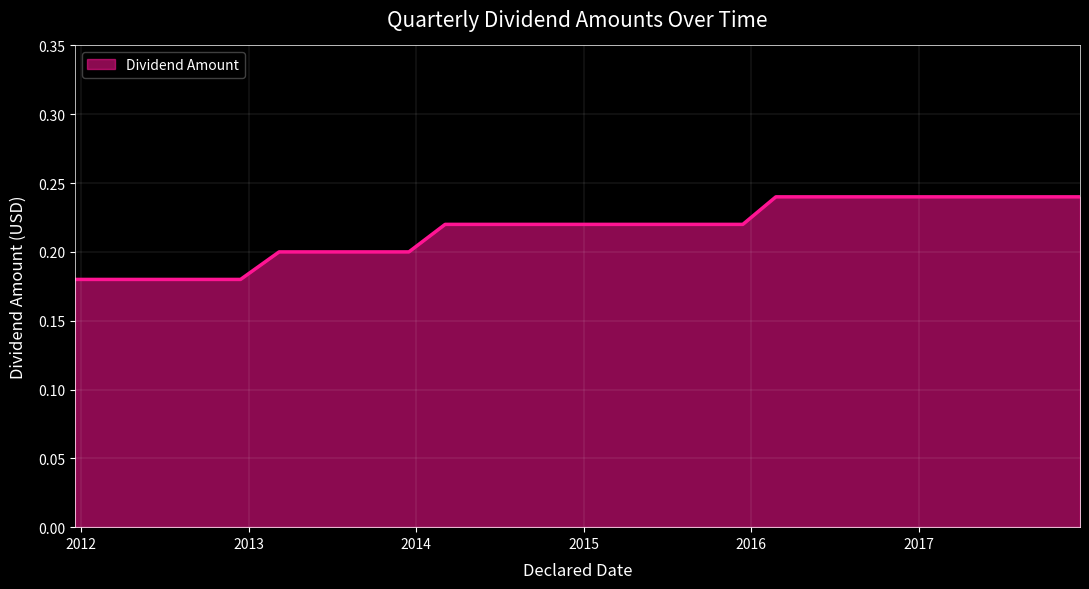

What is the value of the 14th point from the left?

0.2